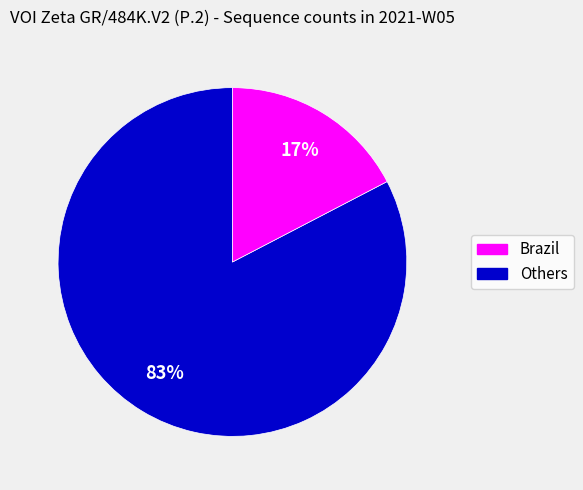

To the nearest percent, what is the average slice percentage?

50%